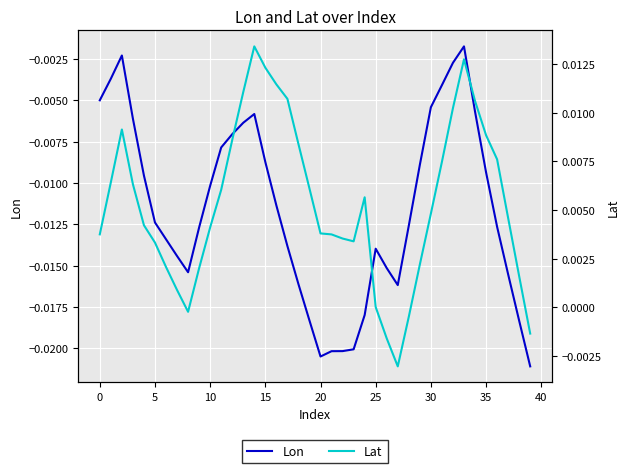

True or false: Lon and Lat intersect in this chart.

False